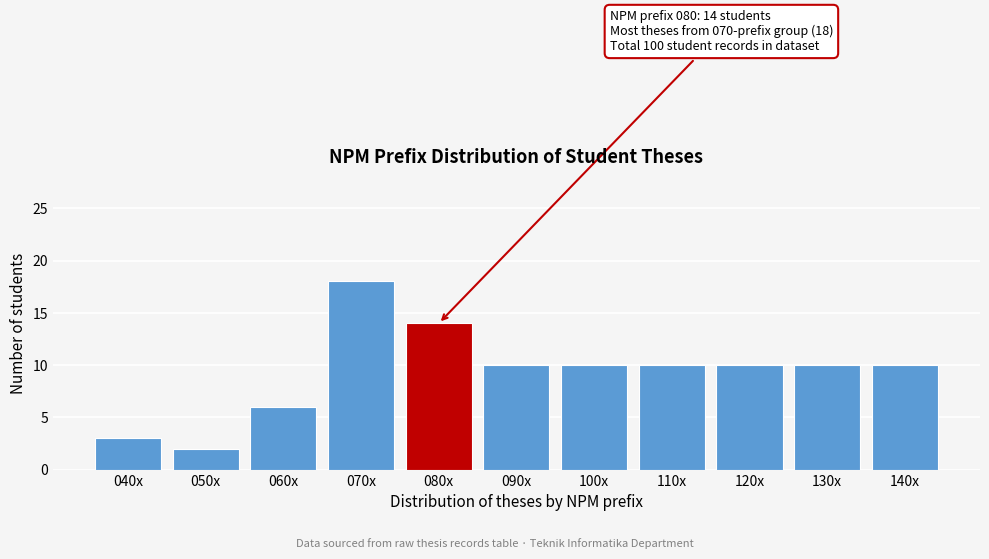

Reading left to right, transcribe all the data shown in this chart.

040x=3	050x=2	060x=6	070x=18	080x=14	090x=10	100x=10	110x=10	120x=10	130x=10	140x=10